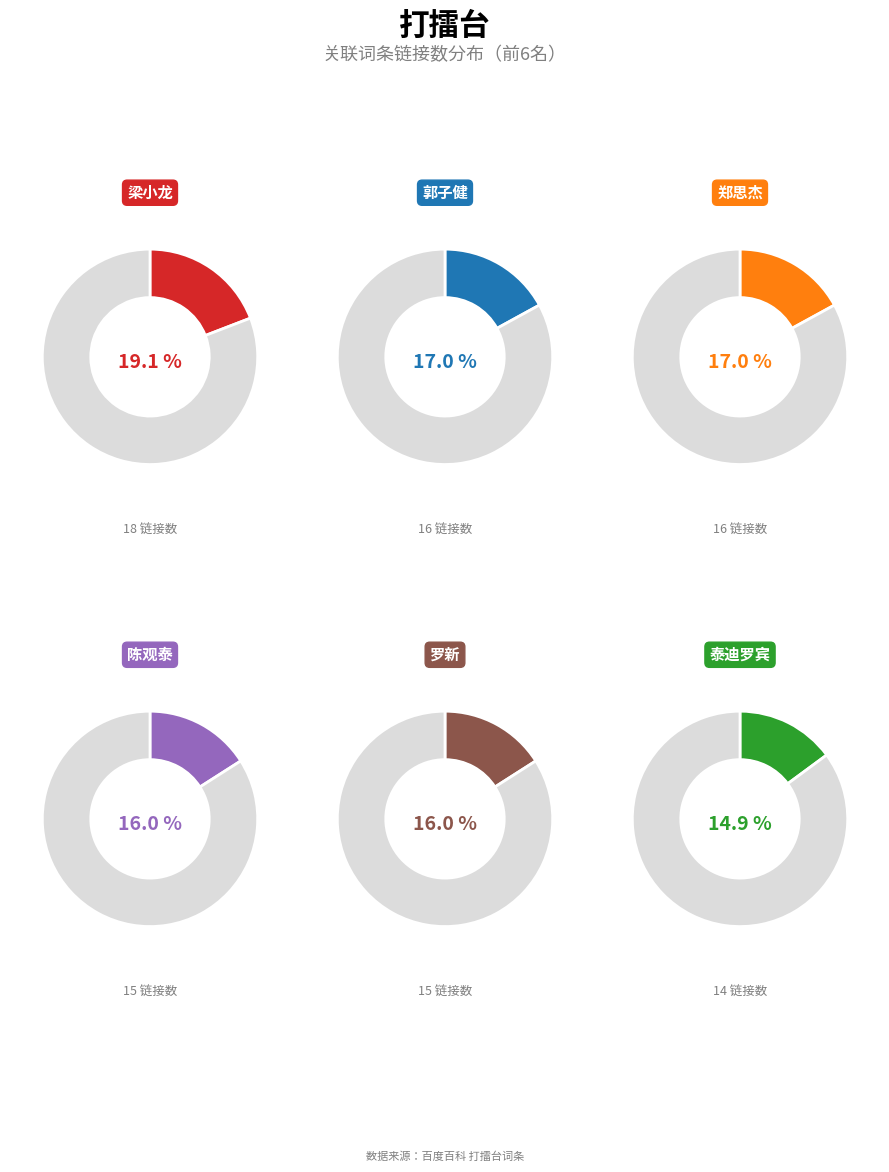

Which slice is the largest?

梁小龙